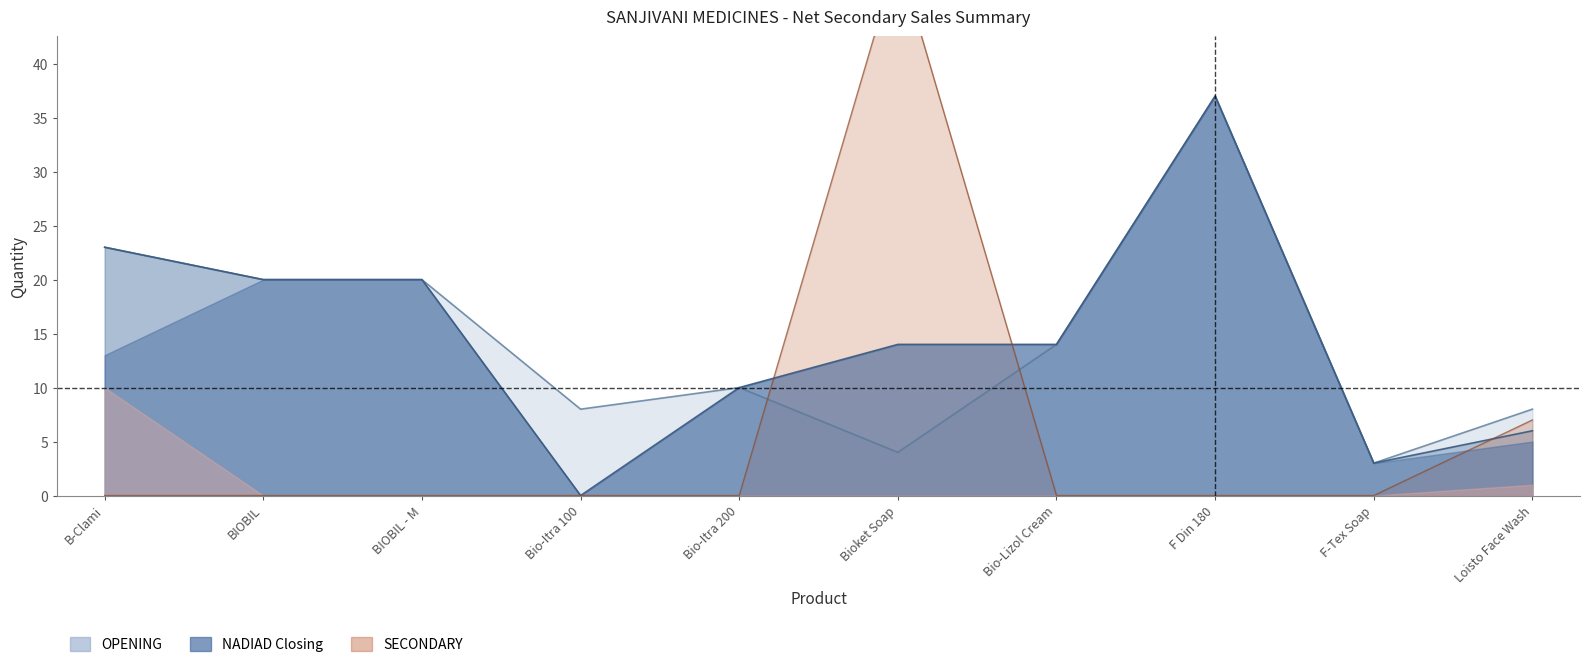

How many lines are shown in the chart?

3